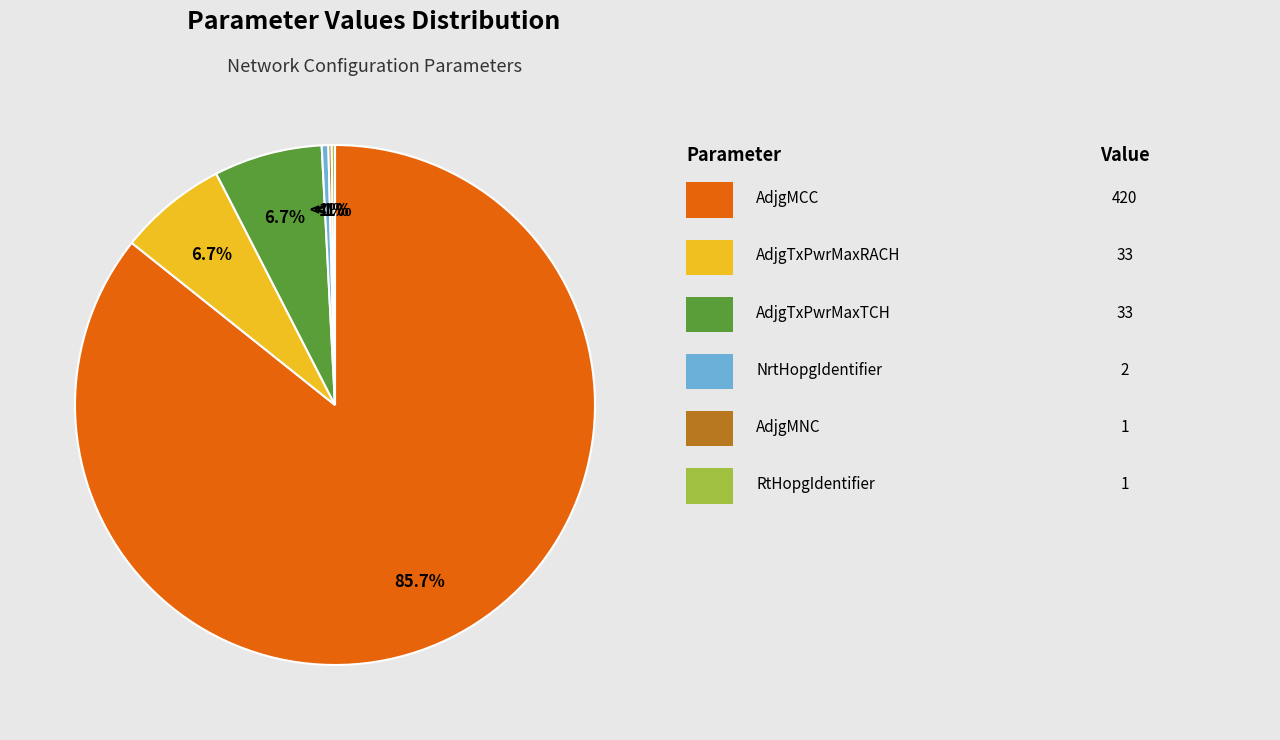

To the nearest percent, what is the difference between the largest and smallest slice percentages?

86%